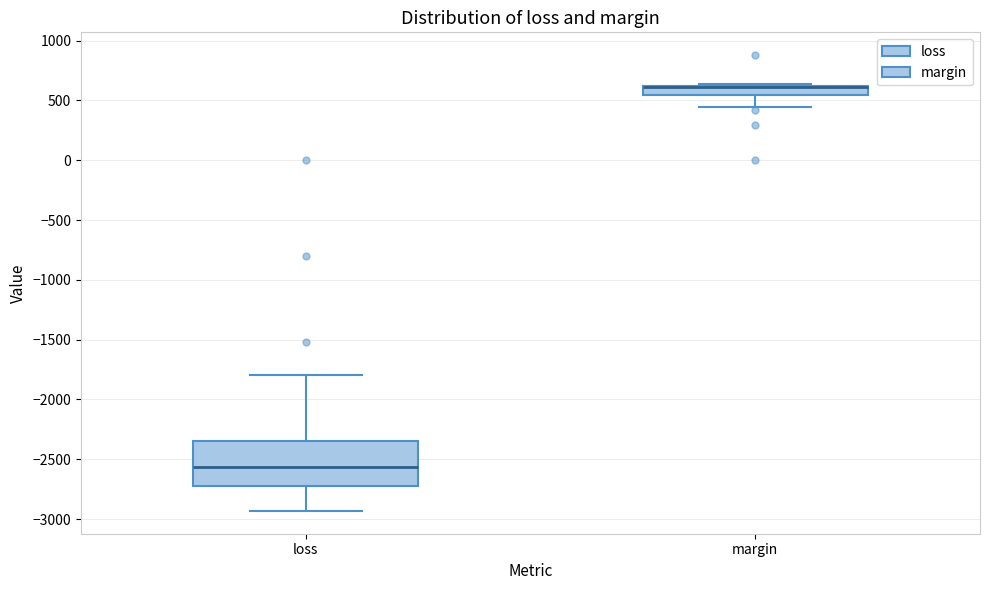

Which box is the tallest, from its lower edge to its upper edge?

loss